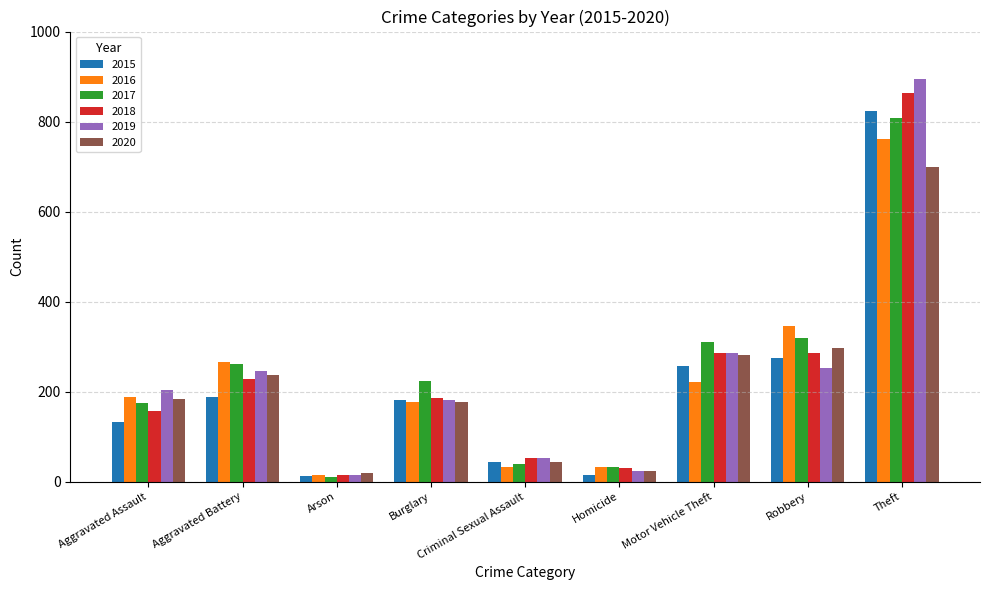

At which label is 2018 closest to 439?

Motor Vehicle Theft